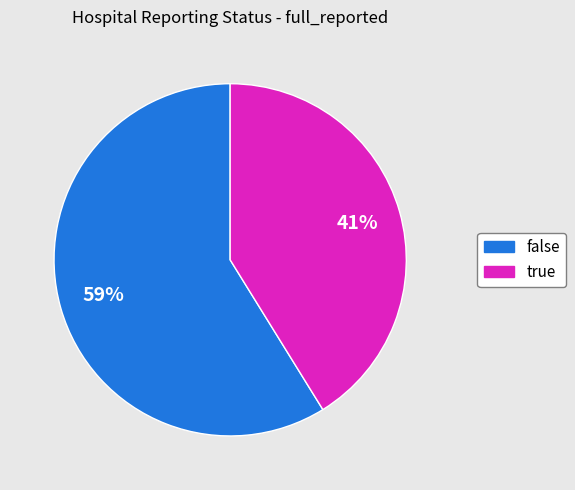

Which slice is the largest?

false